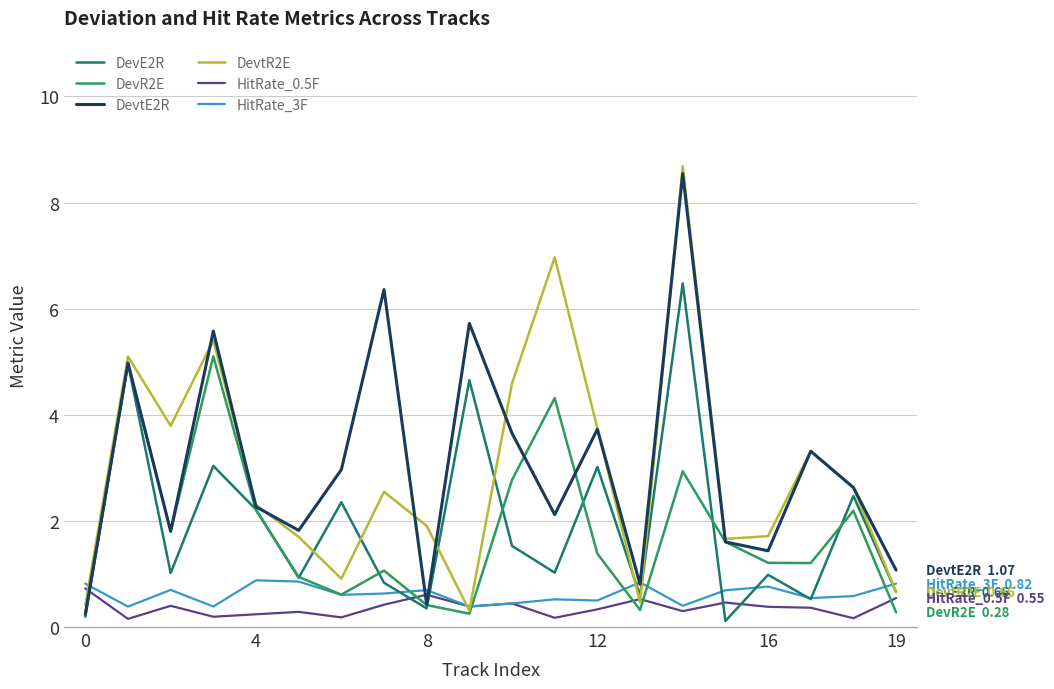

What is the sum of all HitRate_3F values?

12.5